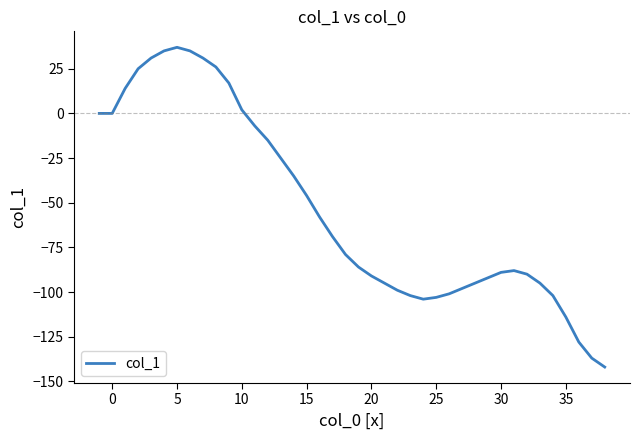

Reading left to right, extract all data points from this chart.

0	0	14	25	31	35	37	35	31	26	17	2	-7	-15	-25	-35	-46	-58	-69	-79	-86	-91	-95	-99	-102	-104	-103	-101	-98	-95	-92	-89	-88	-90	-95	-102	-114	-128	-137	-142